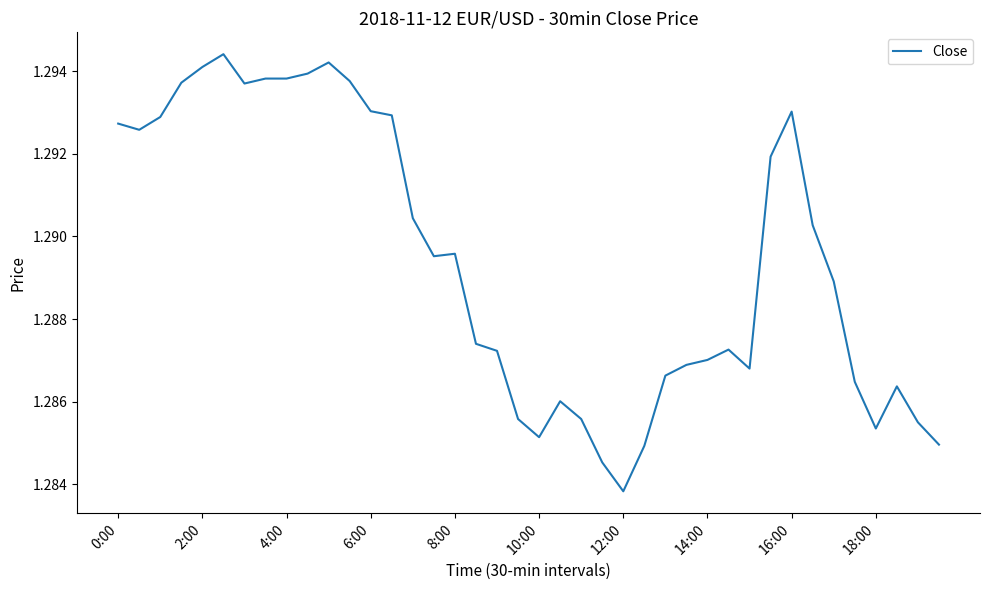

Reading left to right, list all the values displayed in this chart.

1.3	1.3	1.3	1.3	1.3	1.3	1.3	1.3	1.3	1.3	1.3	1.3	1.3	1.3	1.3	1.3	1.3	1.3	1.3	1.3	1.3	1.3	1.3	1.3	1.3	1.3	1.3	1.3	1.3	1.3	1.3	1.3	1.3	1.3	1.3	1.3	1.3	1.3	1.3	1.3